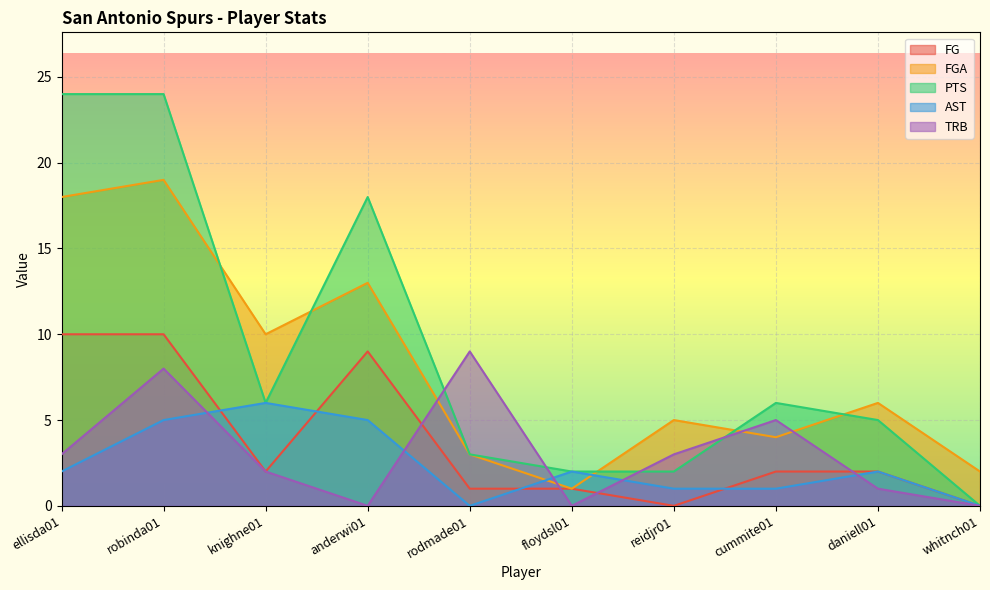

True or false: PTS has a value of 6 at cummite01.

True